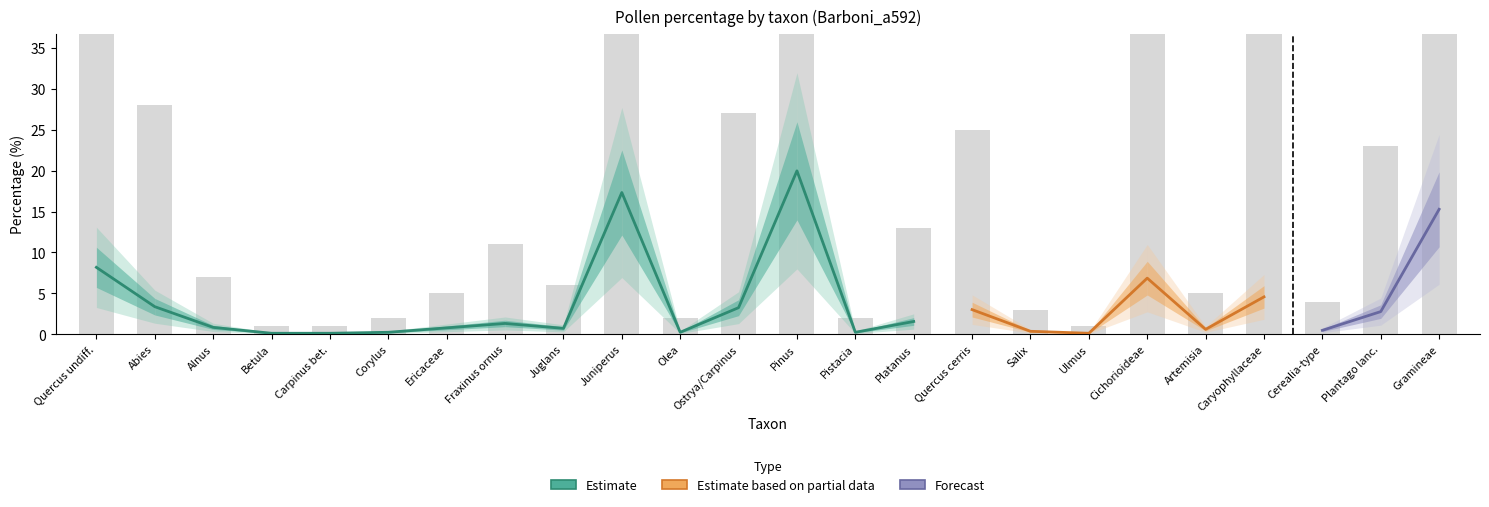

What is the value of the 4th bar from the left?

1